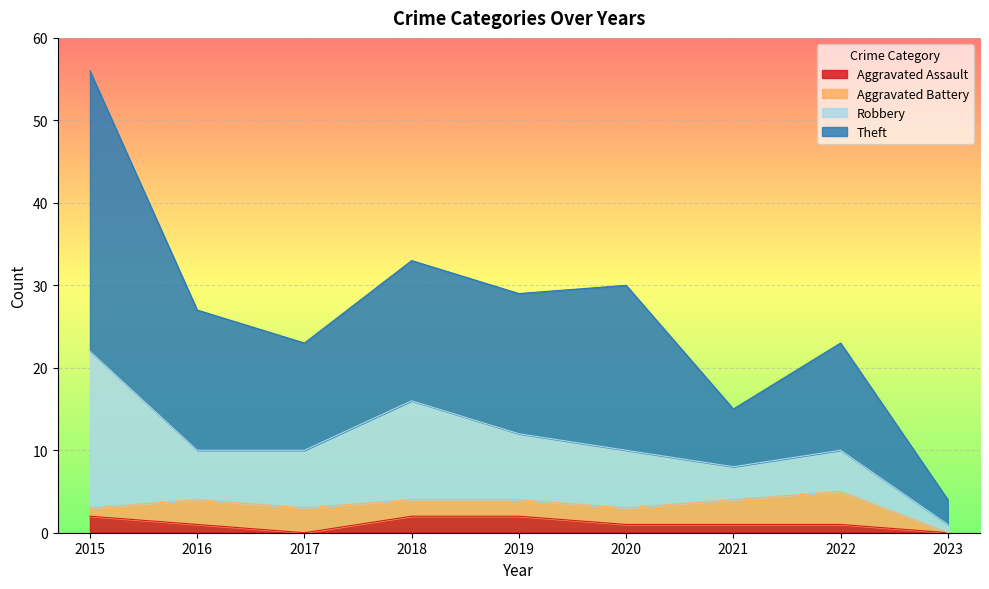

At which category is the sum across all series the highest?

2015